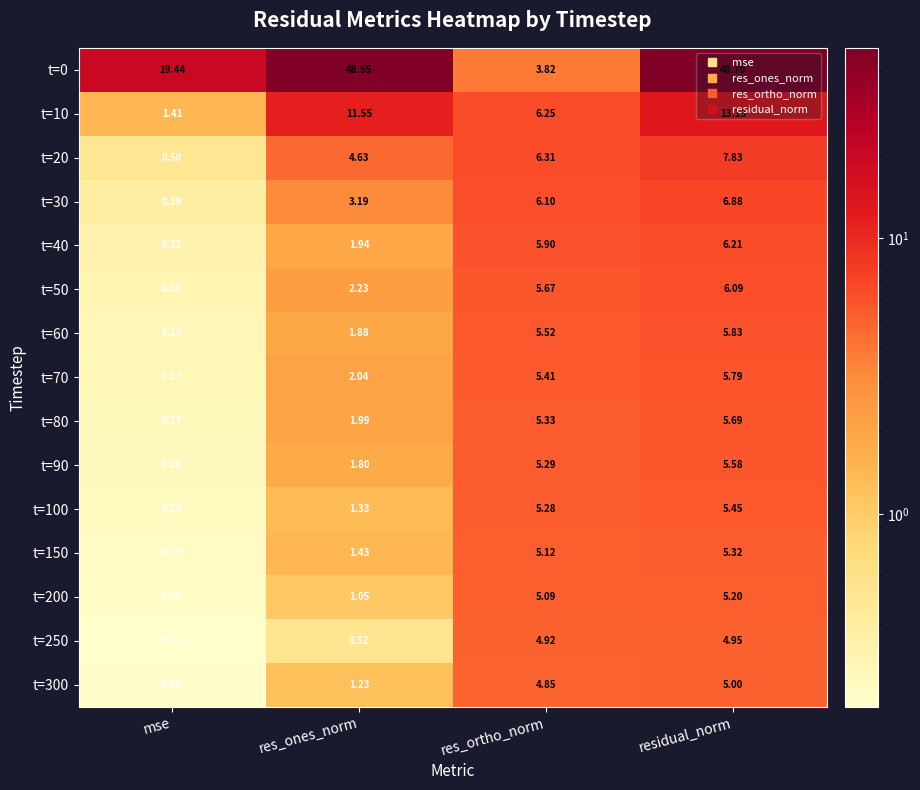

List the labels in order of t=10 value, smallest first.

mse, res_ortho_norm, res_ones_norm, residual_norm